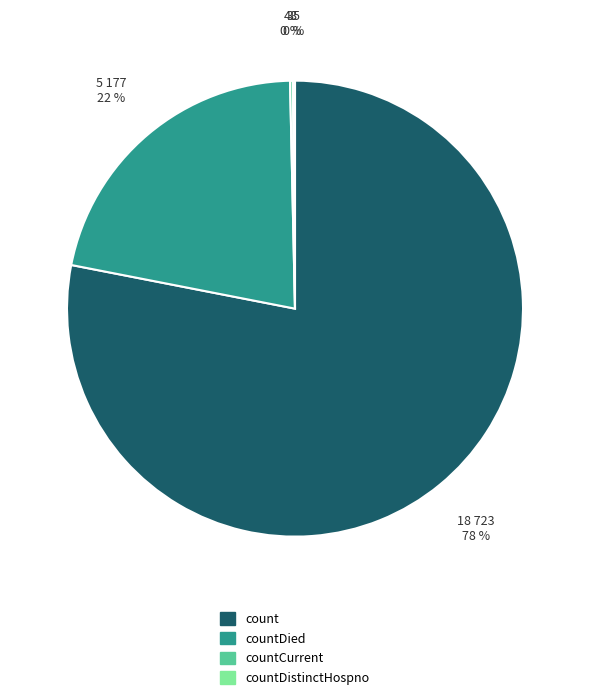

What percentage is the countDied slice, to the nearest percent?

22%